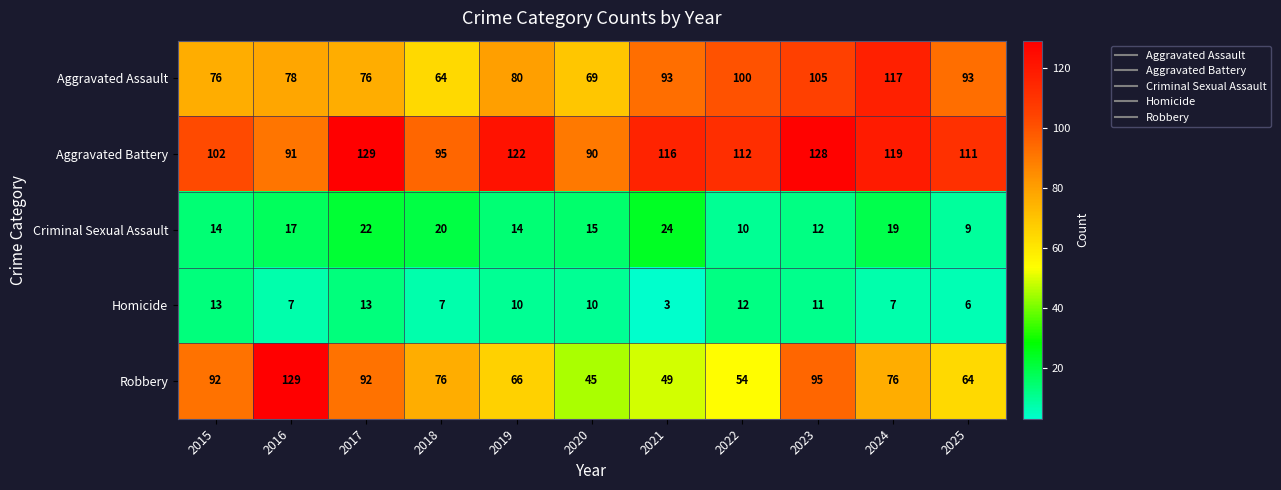

At 2025, list the series in order from smallest to largest.

Homicide, Criminal Sexual Assault, Robbery, Aggravated Assault, Aggravated Battery